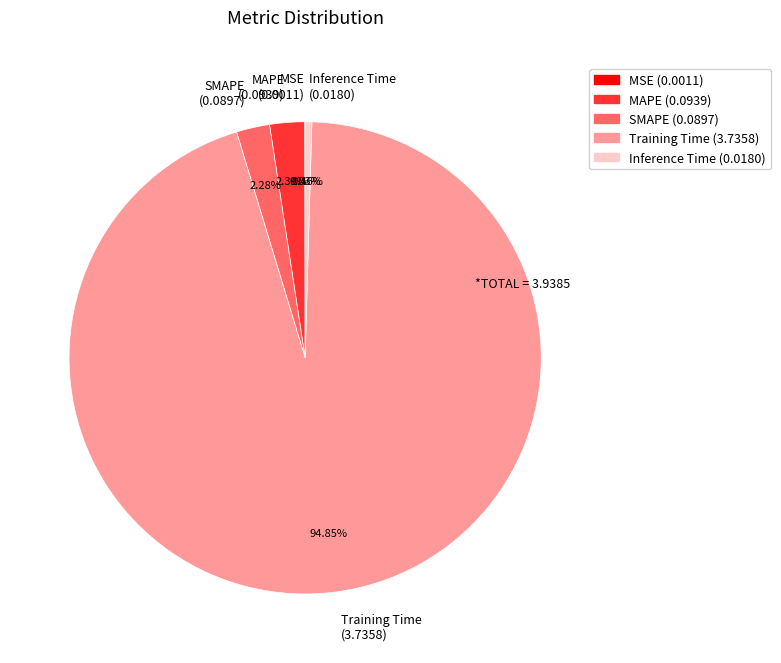

Between Inference Time (0.0180) and SMAPE (0.0897), which is larger?

SMAPE (0.0897)